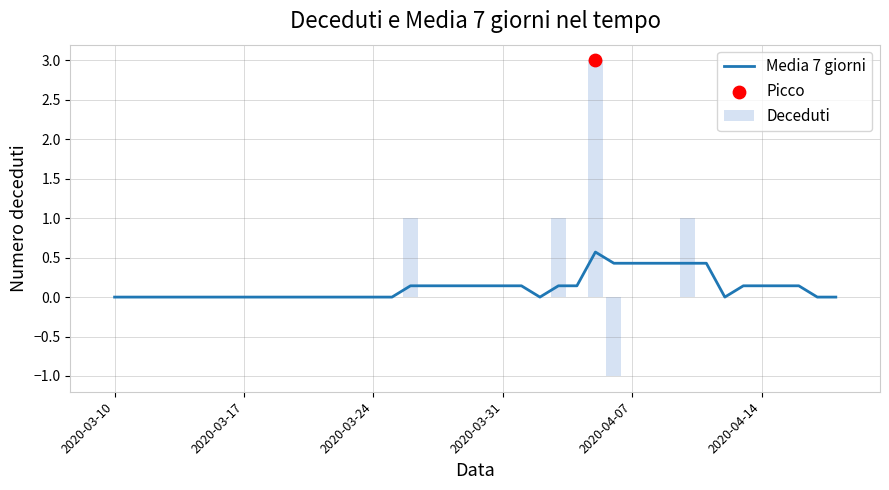

Which series has the largest total across all categories?

Media 7 giorni